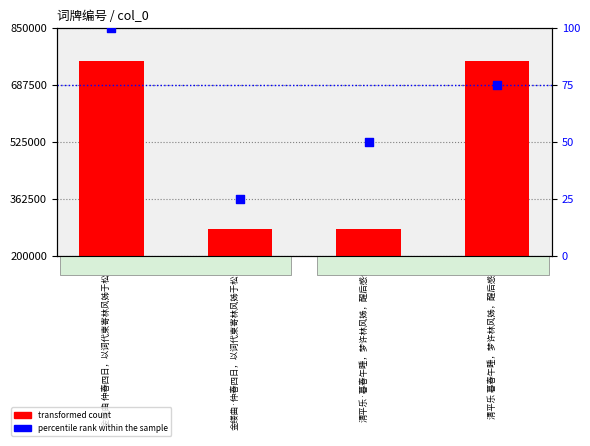

What is the total value across all series at 金缕曲 仲春四日，以词代柬寄林风姊于松江?

757435